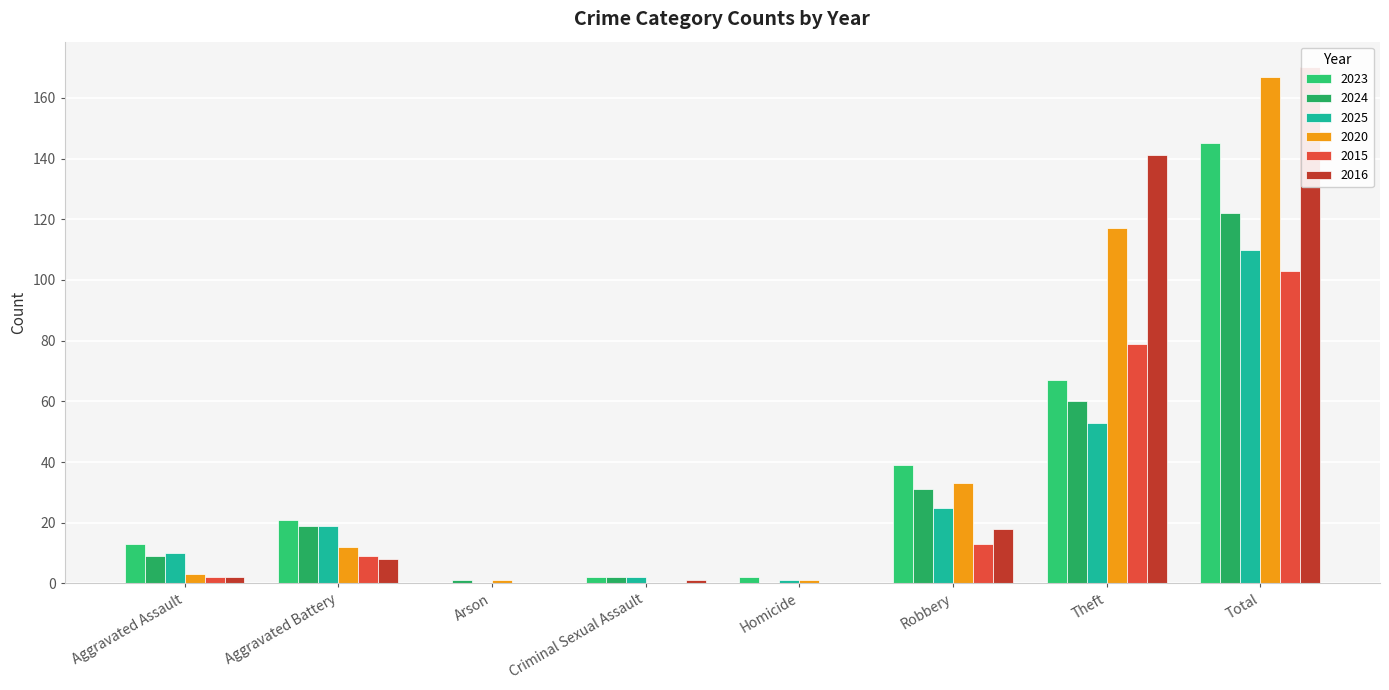

What is the spread (max minus min) of values at Aggravated Assault?

11